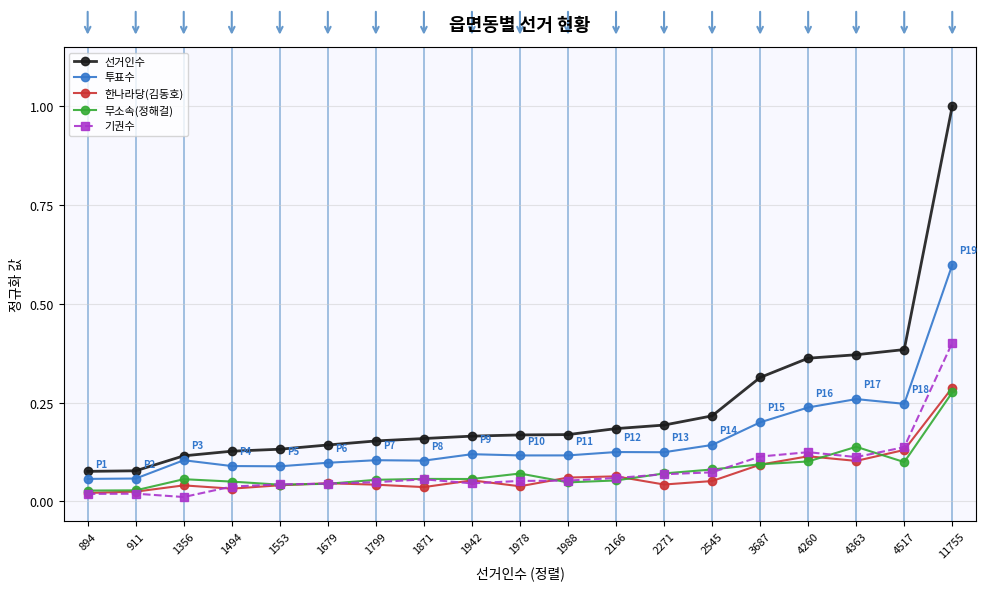

In 기권수, how many points are lower than both neighbors (excluding endpoints)?

3